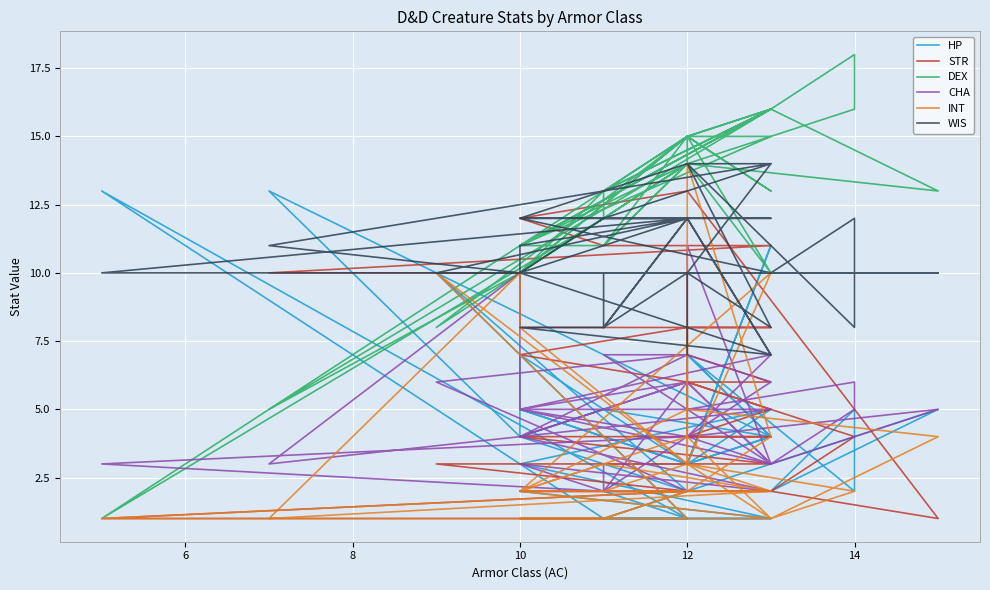

List the series in order of their peak value, lowest first.

CHA, HP, STR, INT, WIS, DEX